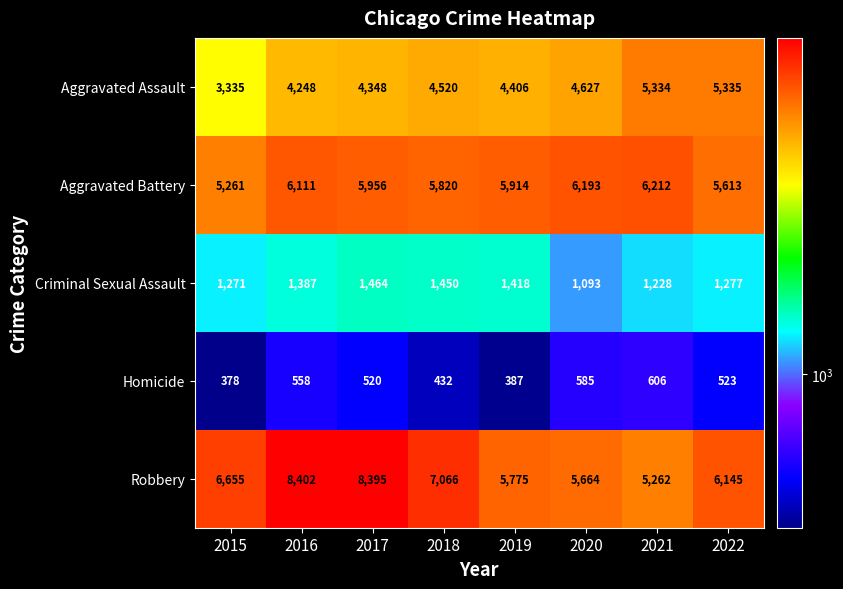

What is the difference between the Aggravated Battery values at 2021 and 2018?

392